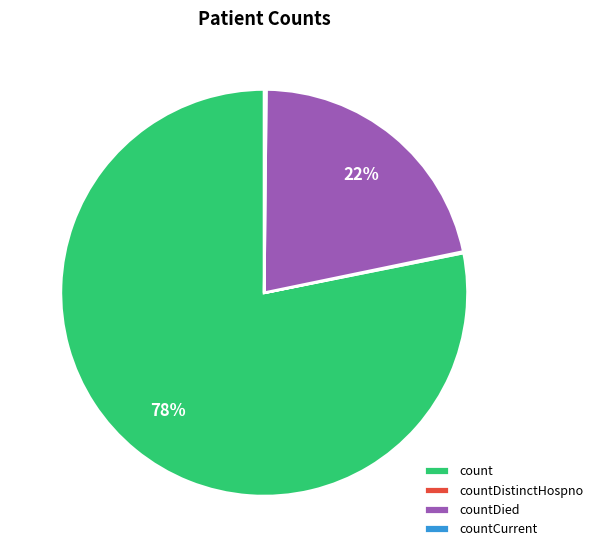

To the nearest percent, what is the difference between the largest and smallest slice percentages?

78%